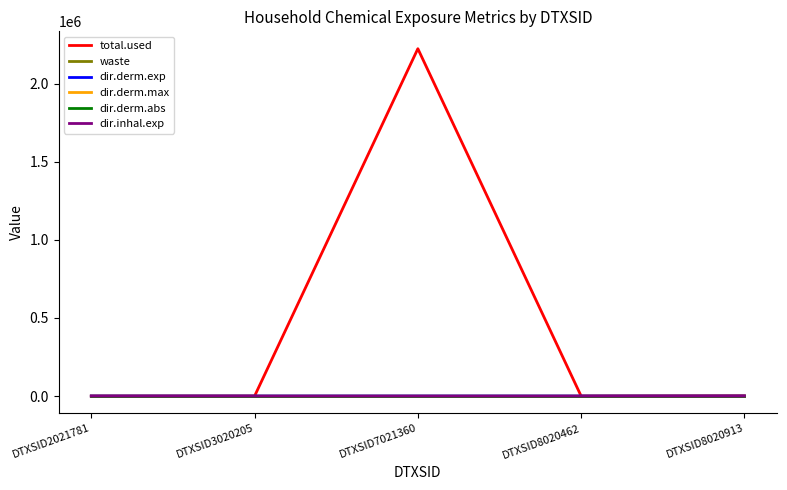

The dir.inhal.exp series shows 0.0 at DTXSID8020913. True or false?

True